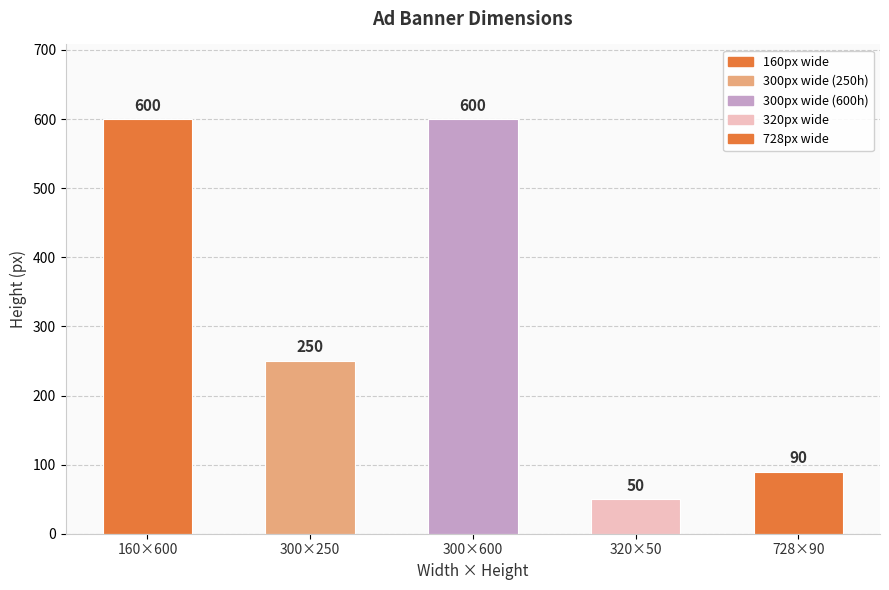

How many data points does each series have?

5